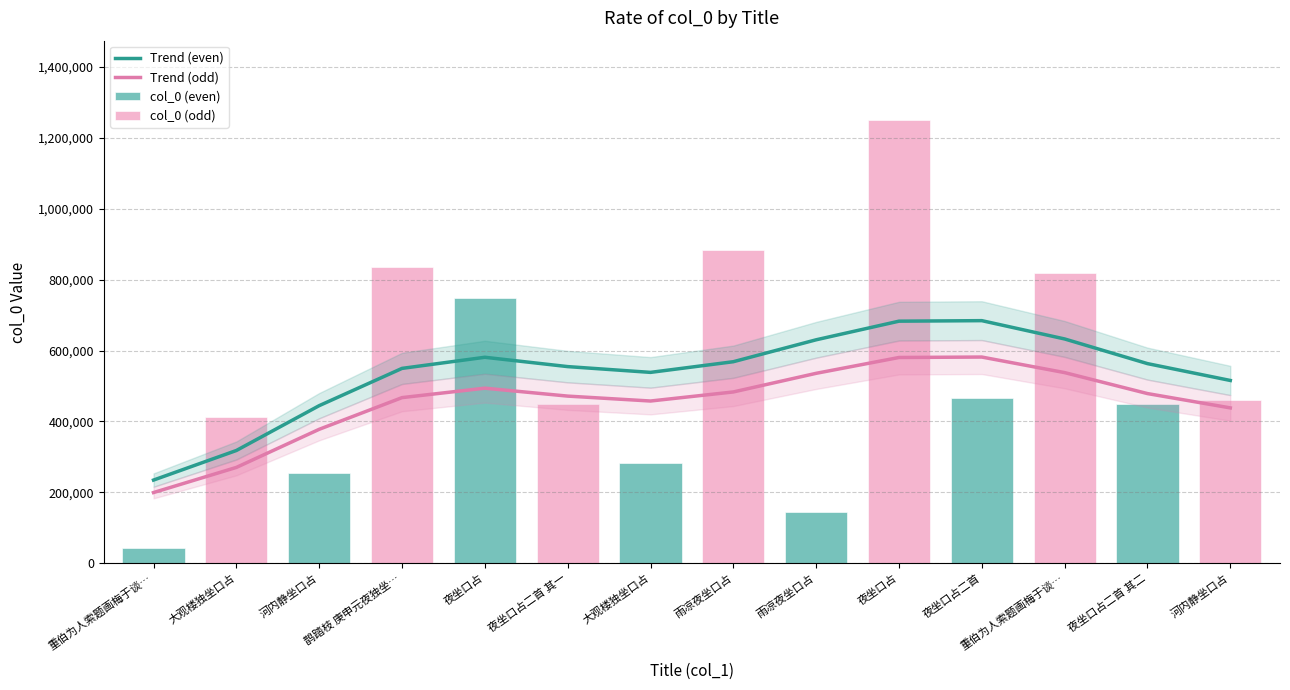

Are the bars grouped side by side (vs. stacked)?

Yes